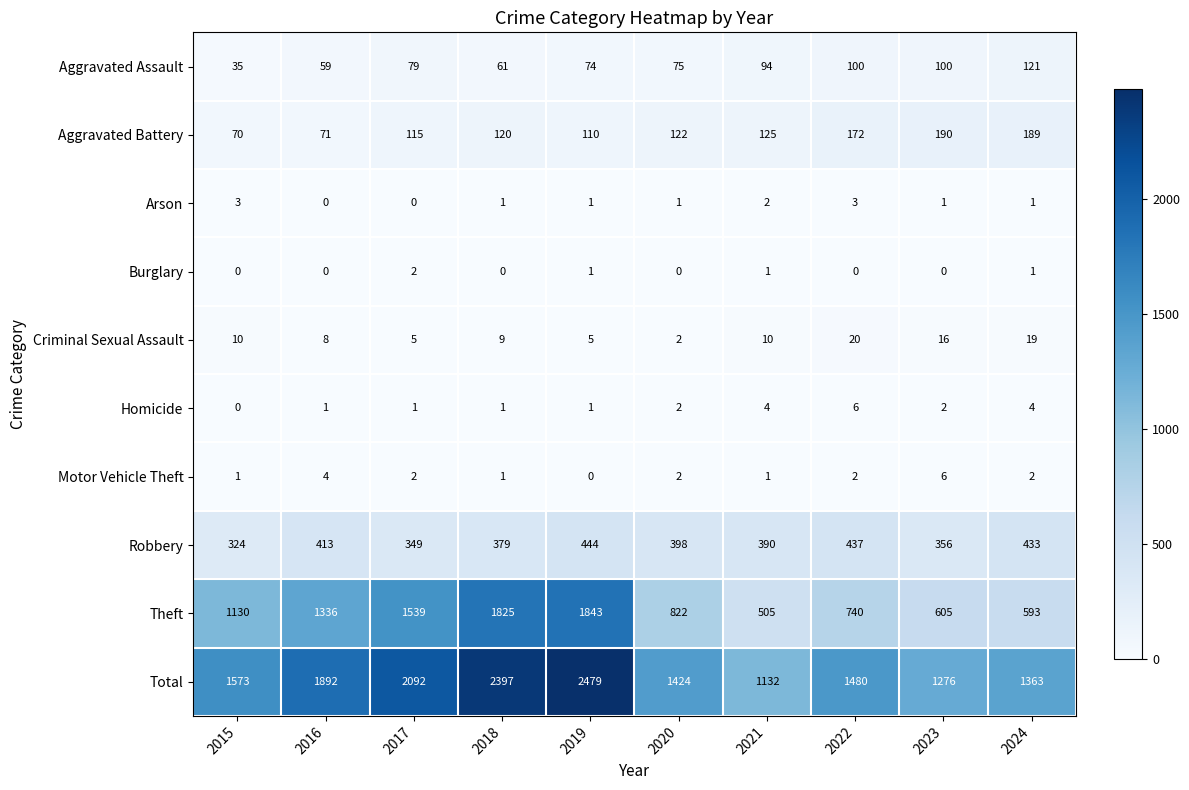

Which category has the lowest value in the Aggravated Assault series?

2015